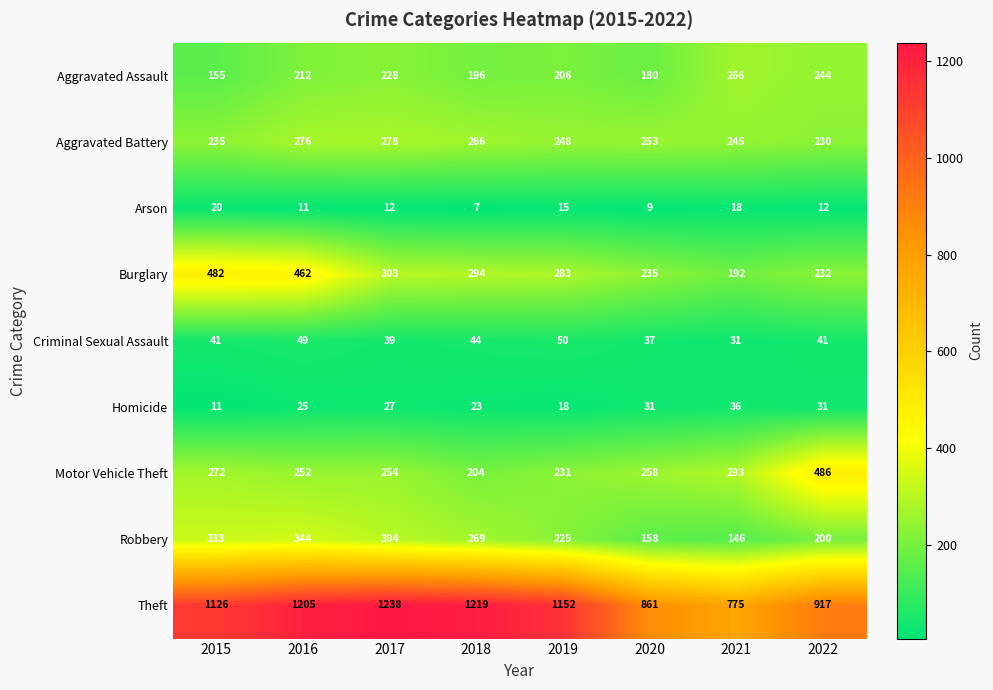

What is the average value of the Burglary series?

310